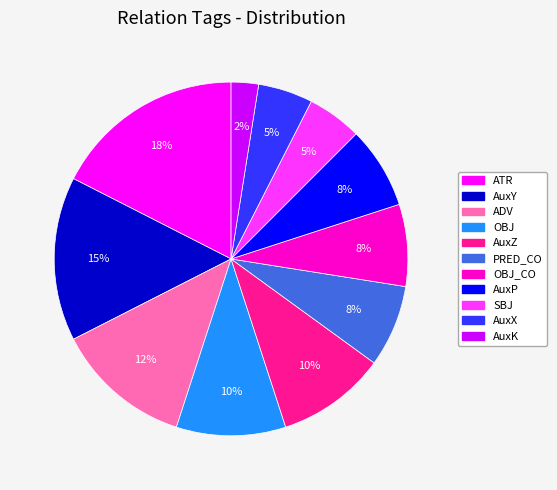

To the nearest percent, what is the average slice percentage?

9%